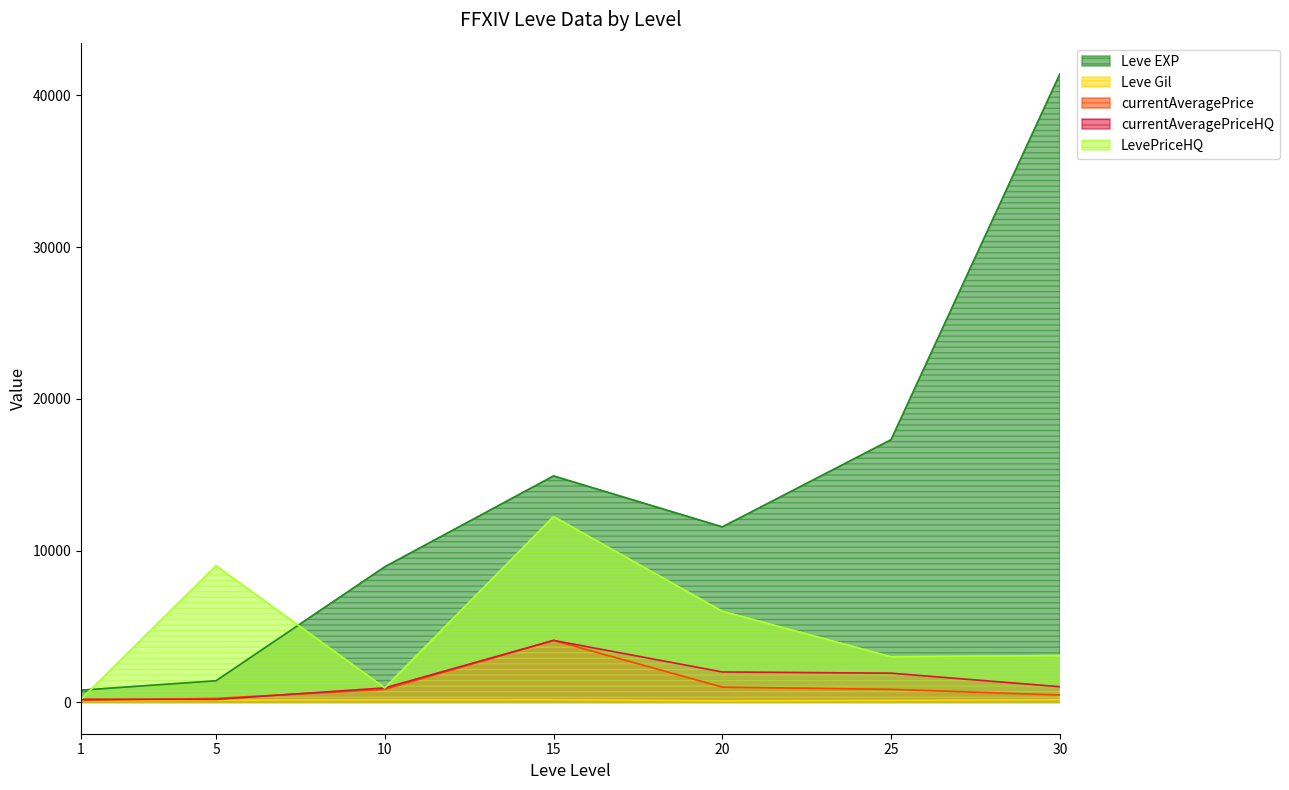

What is the difference between the second highest and minimum values in the currentAveragePrice series?

862.5